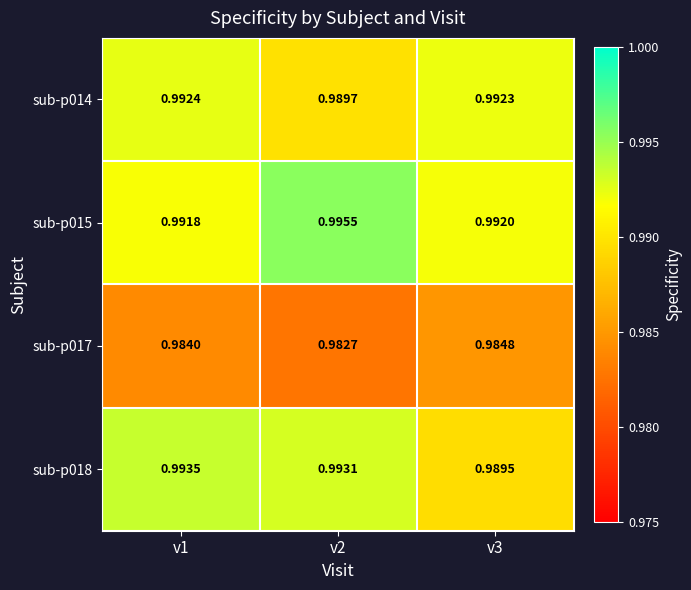

Is the value of sub-p014 at v1 greater than the value of sub-p018 at v3?

Yes